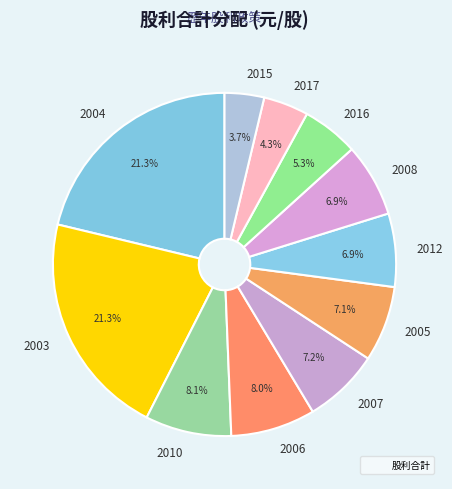

Which has a higher value, 2017 or 2008?

2008